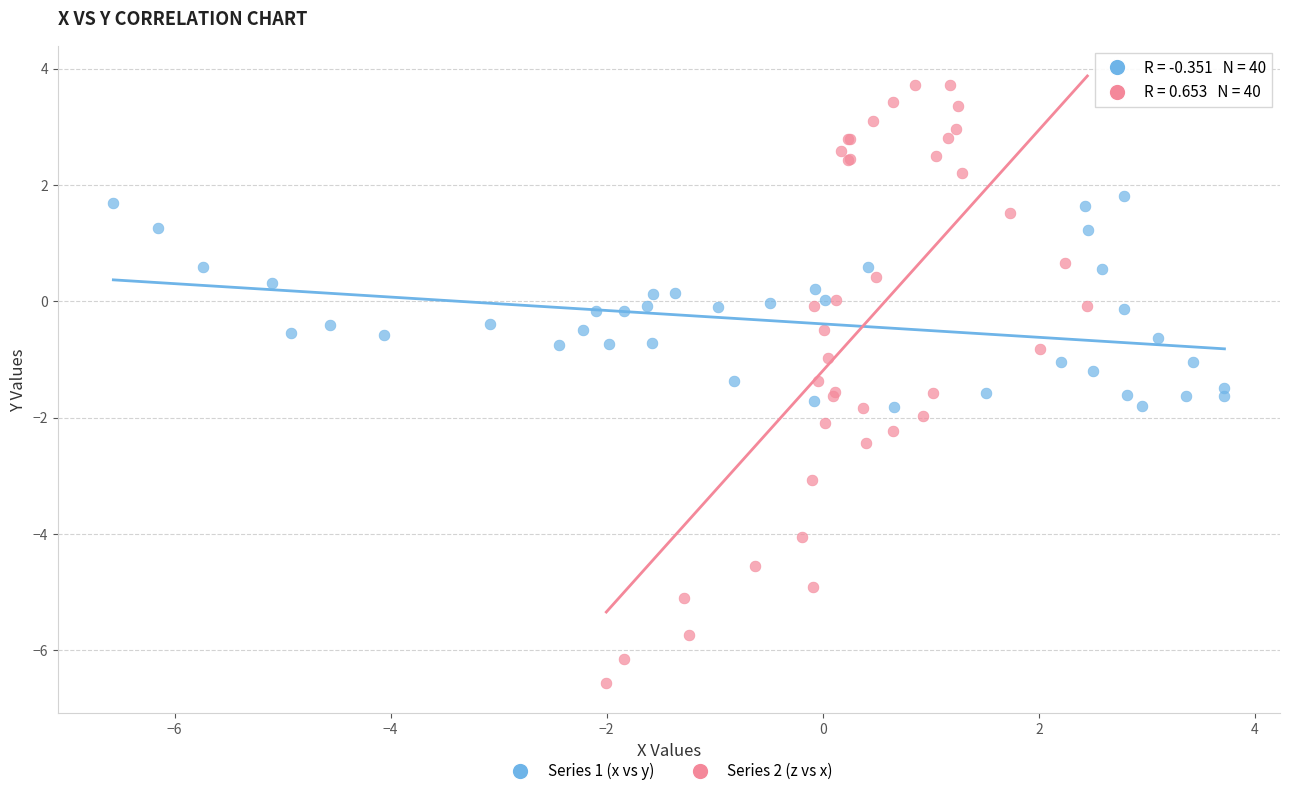

Which series contains the lowest Y value?

Series 2 (z vs x)